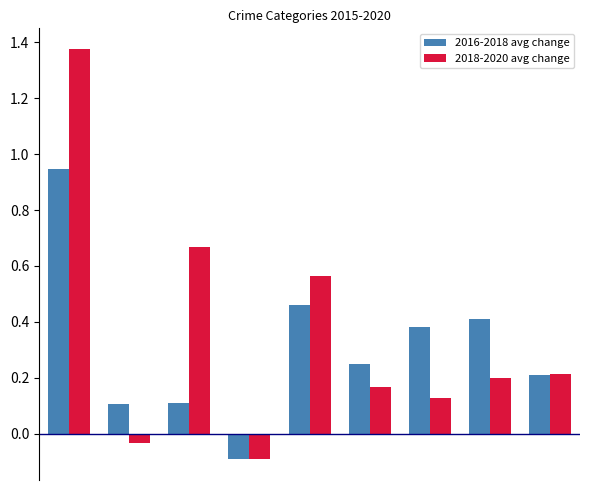

Rank the series by their maximum value, from highest to lowest.

2018-2020 avg change, 2016-2018 avg change